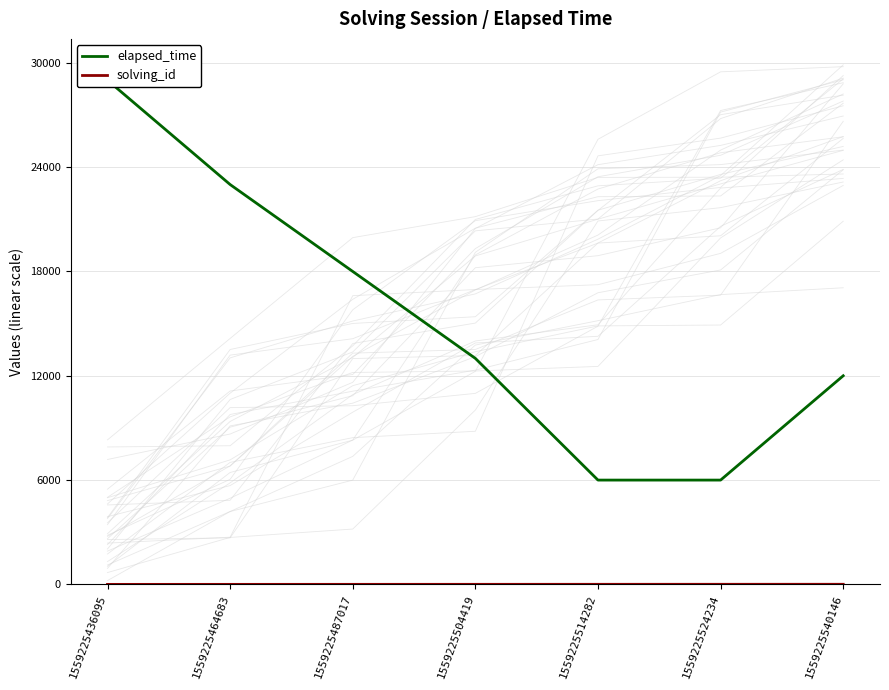

At which label is elapsed_time closest to 17500?

1559225487017